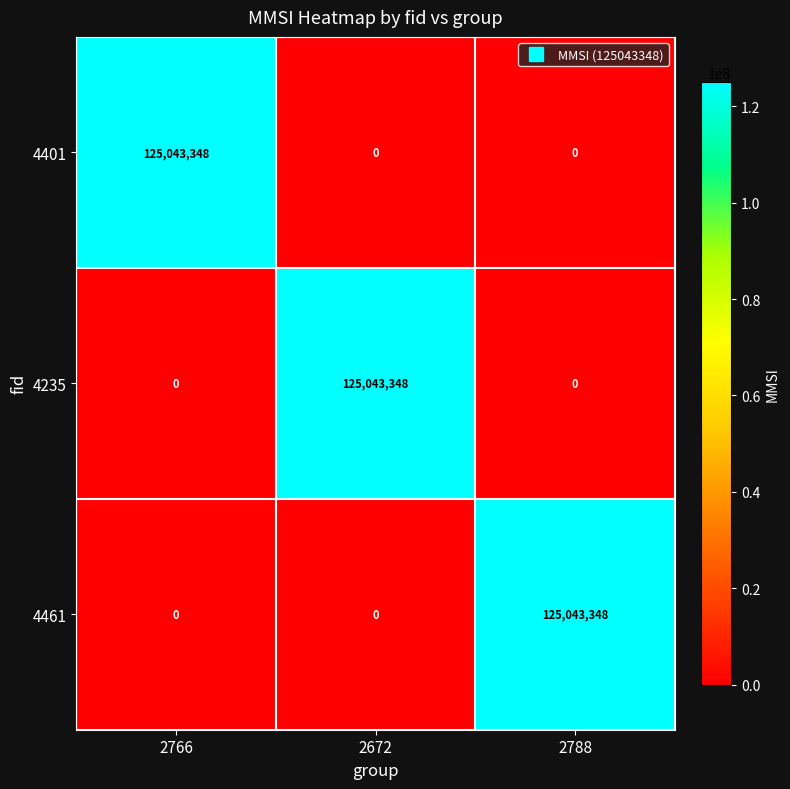

What is the total value across all series at 2672?

125043348